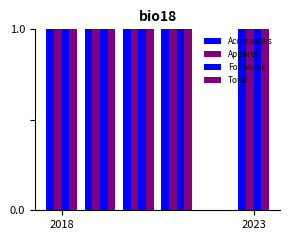

Rank the series at 2023 from highest to lowest value.

Apparel, Total, Accessories, Footwear